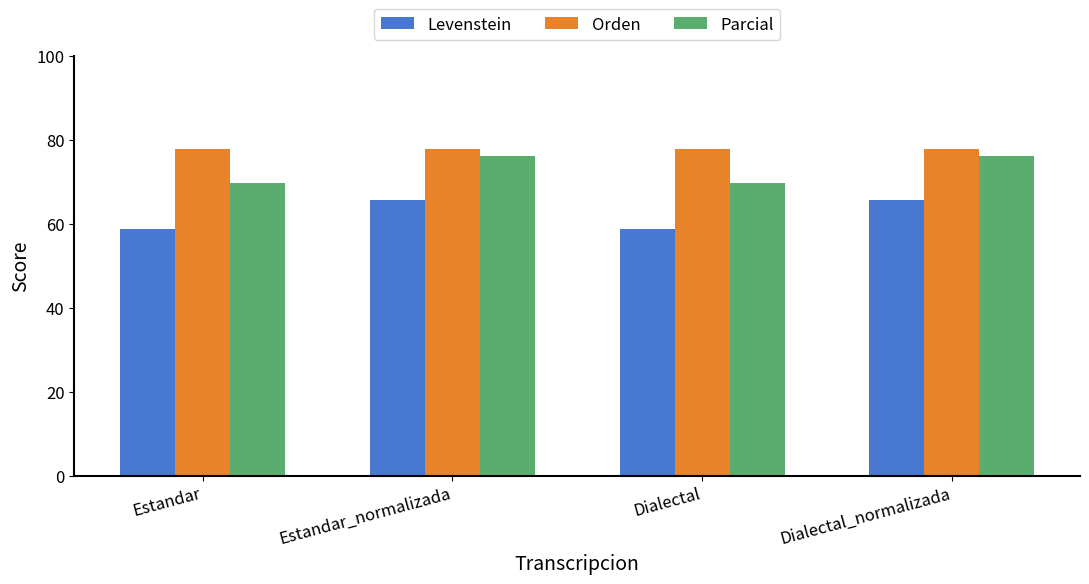

Which series has the largest total across all categories?

Orden